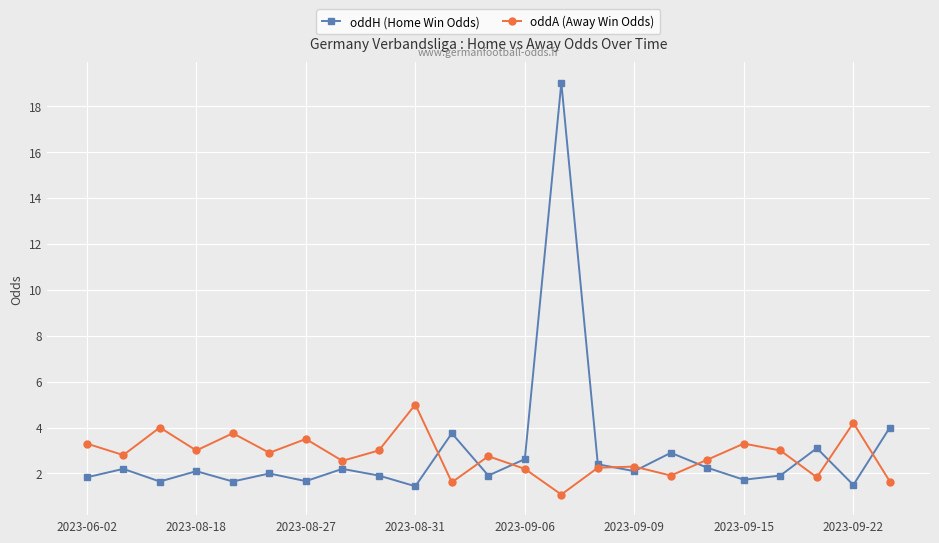

Which series has the largest range (max minus min)?

oddH (Home Win Odds)